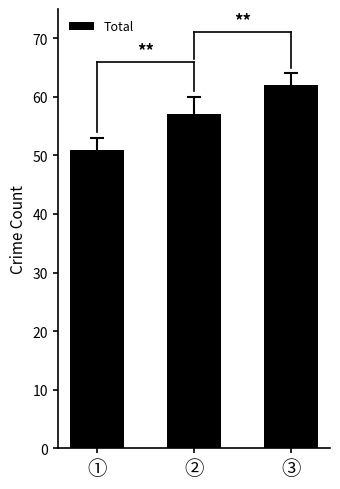

What is the sum of the values at ② and ①?

108